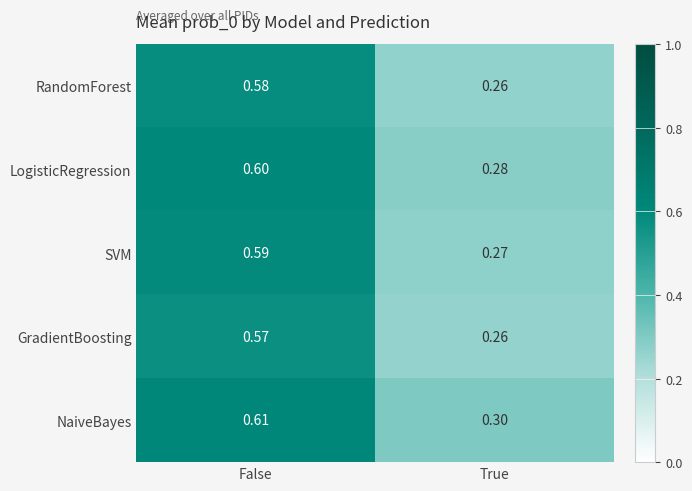

What is the minimum value shown in the chart?

0.3